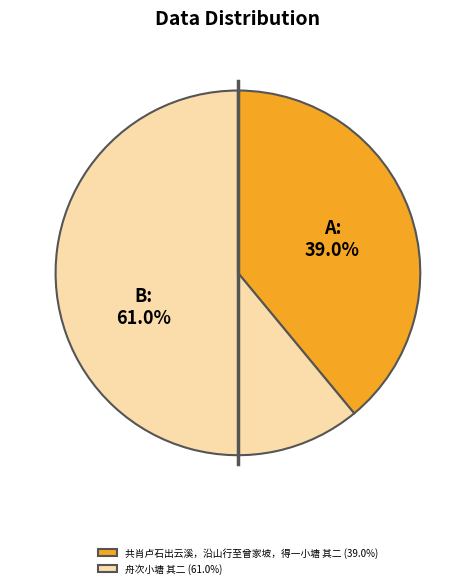

Rank the categories by value from lowest to highest.

共肖卢石出云溪，沿山行至曾家坡，得一小塘 其二, 舟次小塘 其二